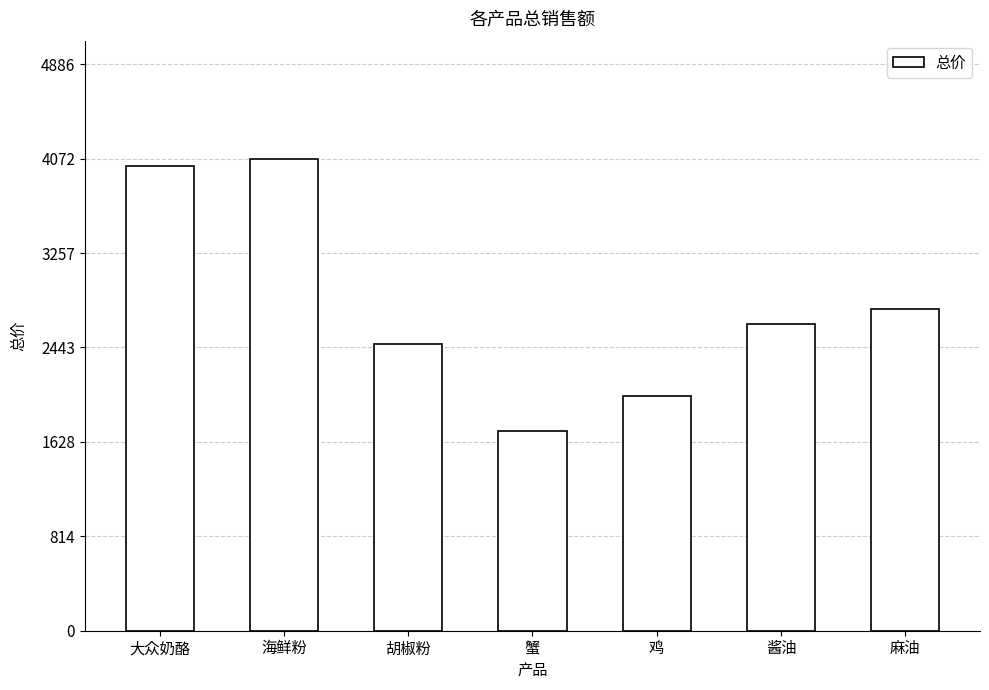

Does the chart contain any negative values?

No